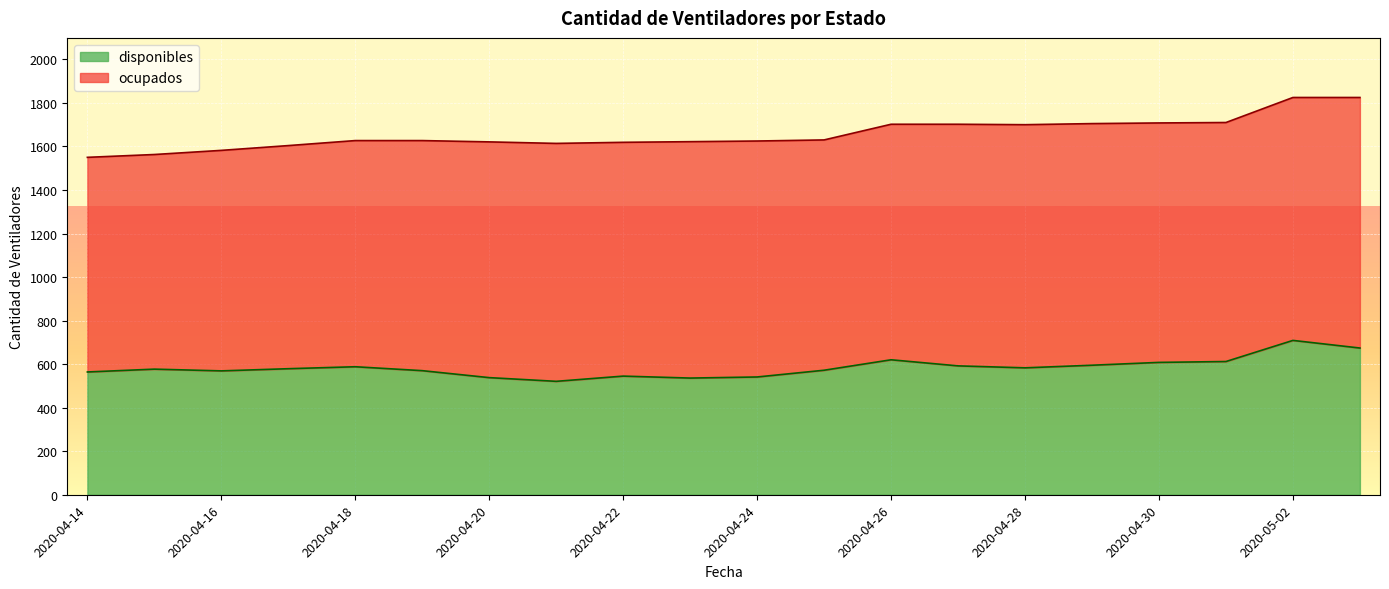

How many interior local valleys (lower than both neighbors) does the data have?

4